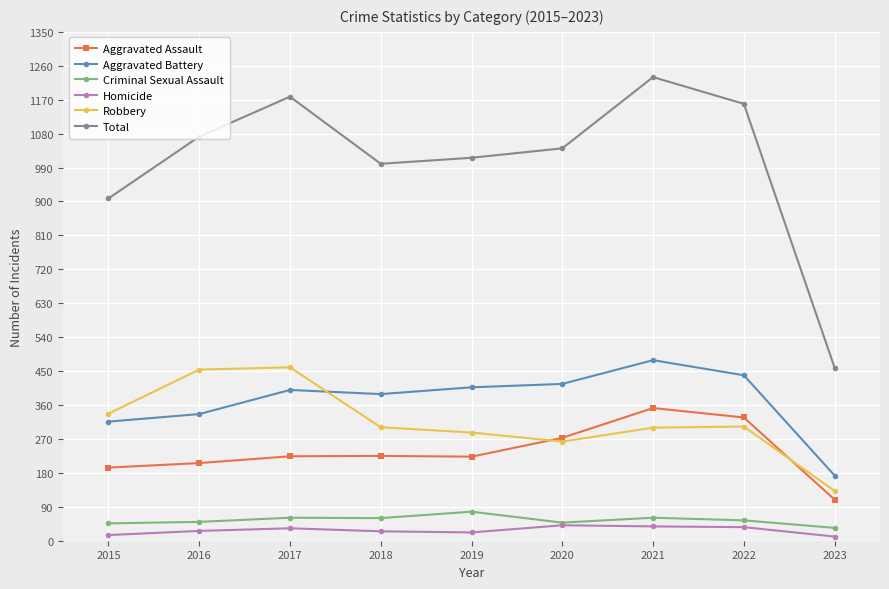

What is the value of the Criminal Sexual Assault point at the 7th from the left?

61